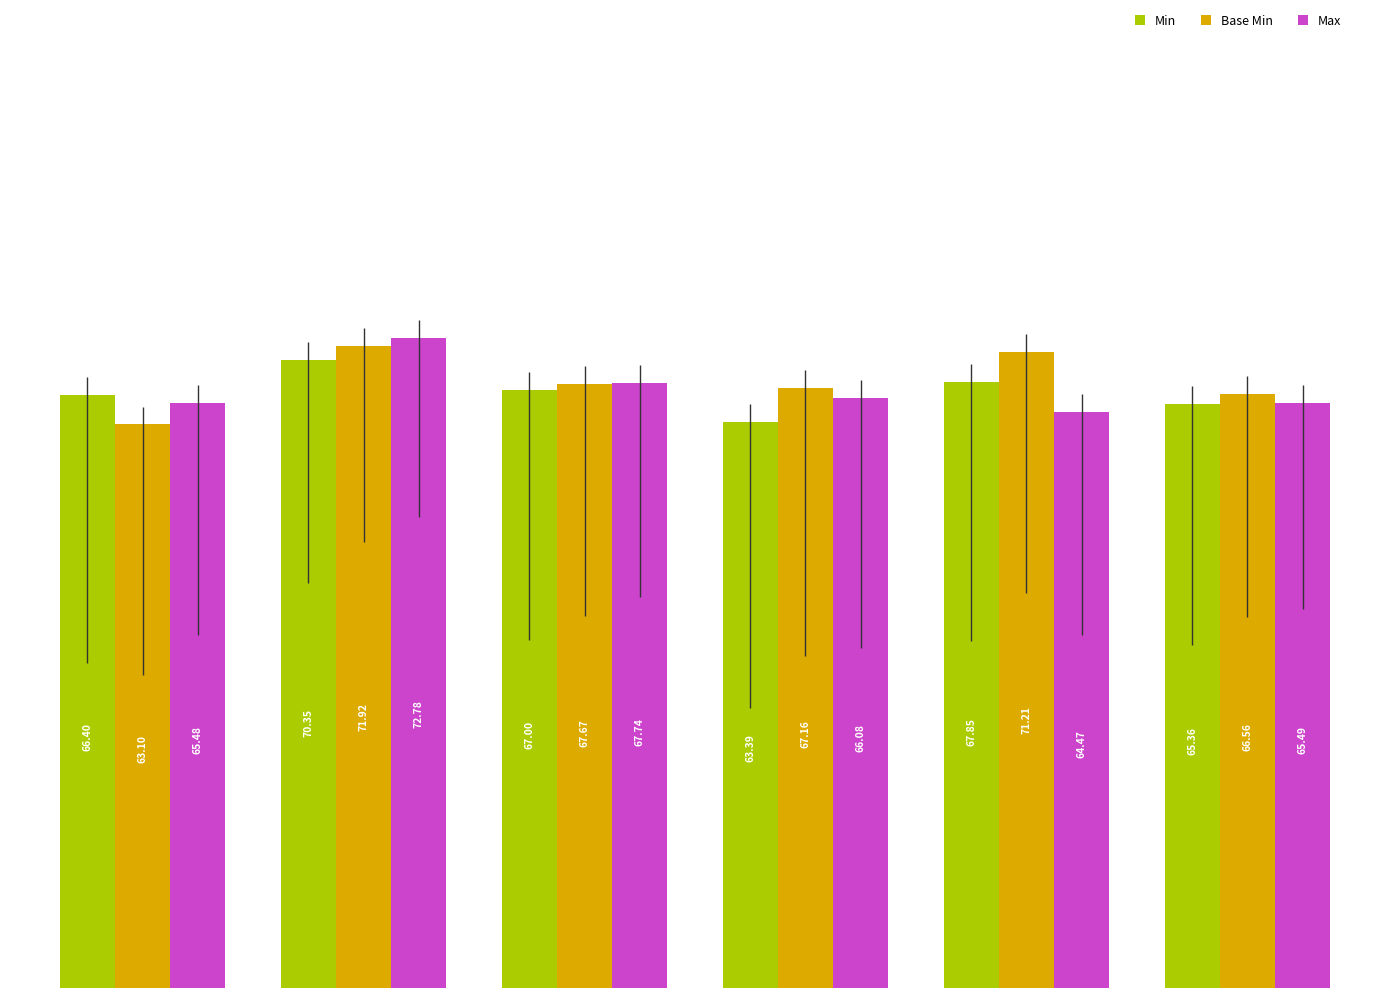

Rank the series by their maximum value, from highest to lowest.

Max, Base Min, Min